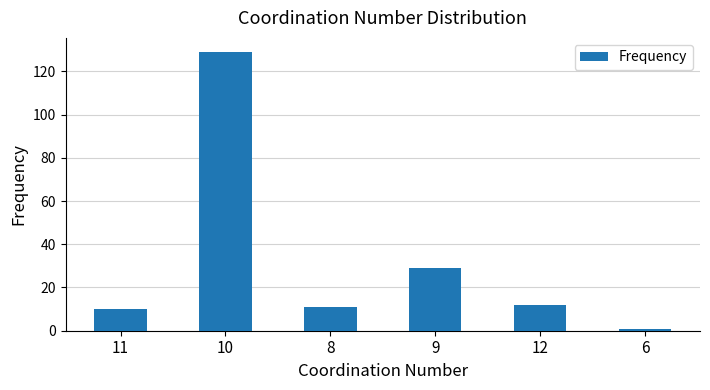

Is it true that the value at 12 is 12?

True